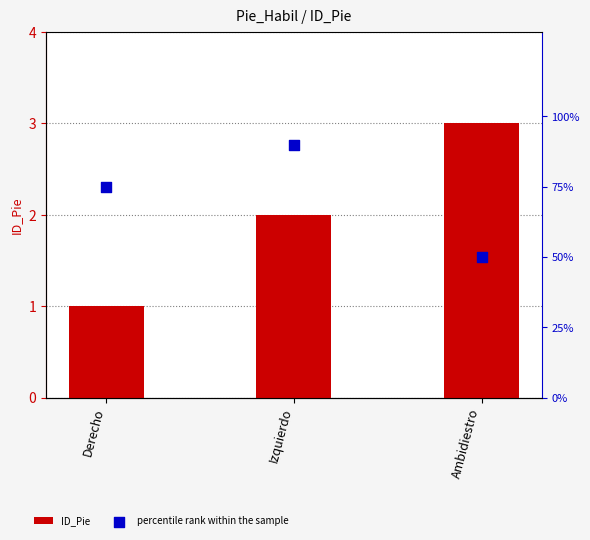

At how many categories does at least one series exceed 88?

1